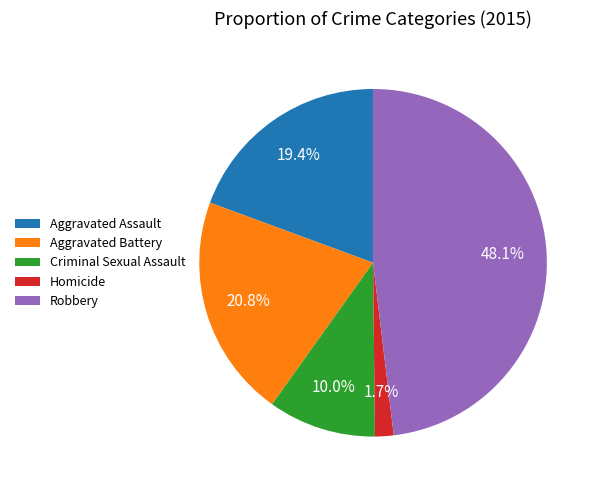

Count the number of slices in the pie.

5